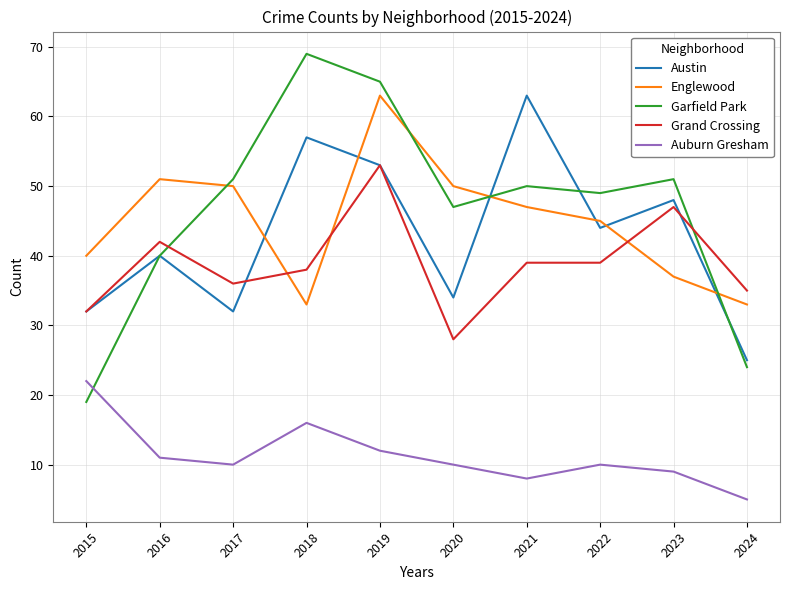

At 2020, list the series in order from smallest to largest.

Auburn Gresham, Grand Crossing, Austin, Garfield Park, Englewood